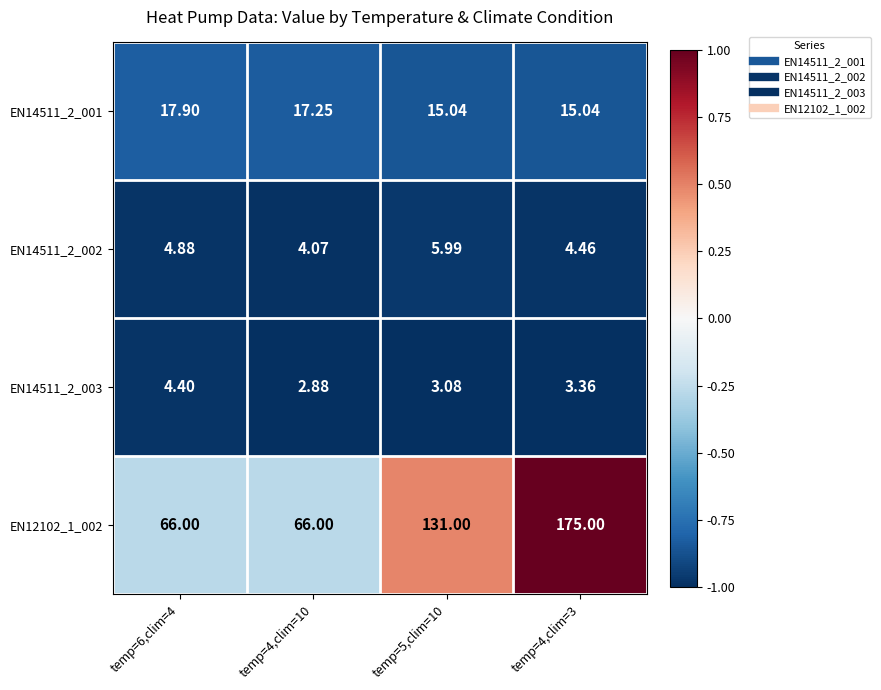

Is the value of EN14511_2_001 at temp=4,clim=10 greater than the value of EN14511_2_003 at temp=6,clim=4?

Yes